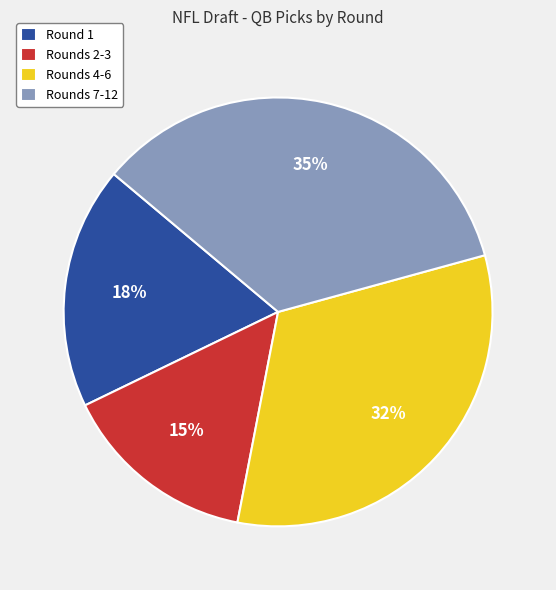

True or false: Round 1 accounts for 29% of the total.

False